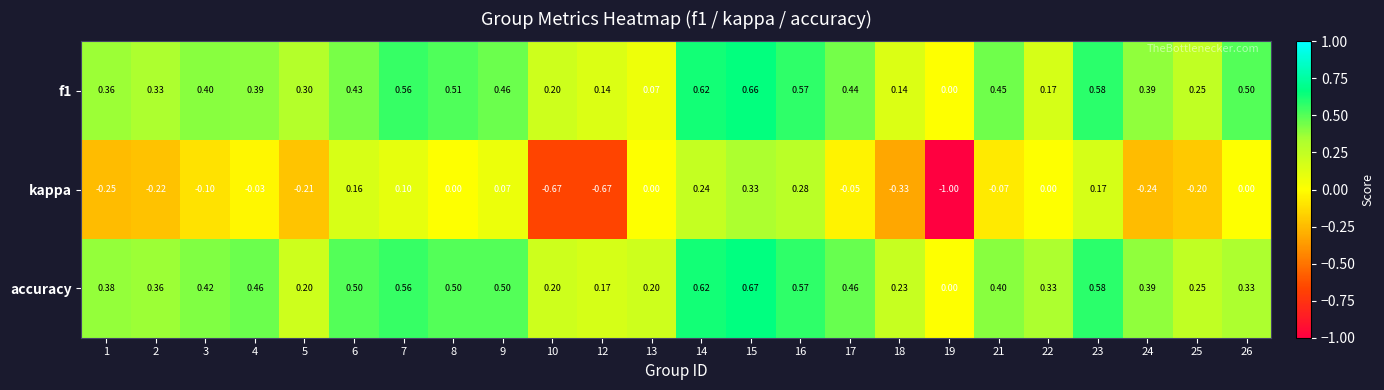

Which series has the largest total across all categories?

accuracy